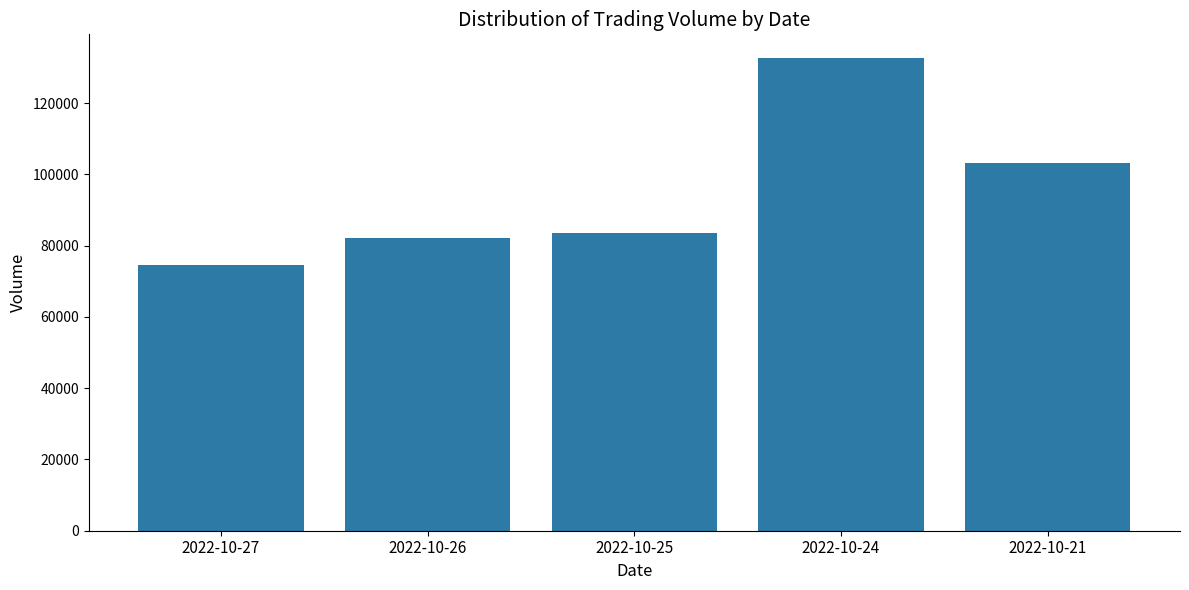

Which has a higher value, 2022-10-26 or 2022-10-24?

2022-10-24